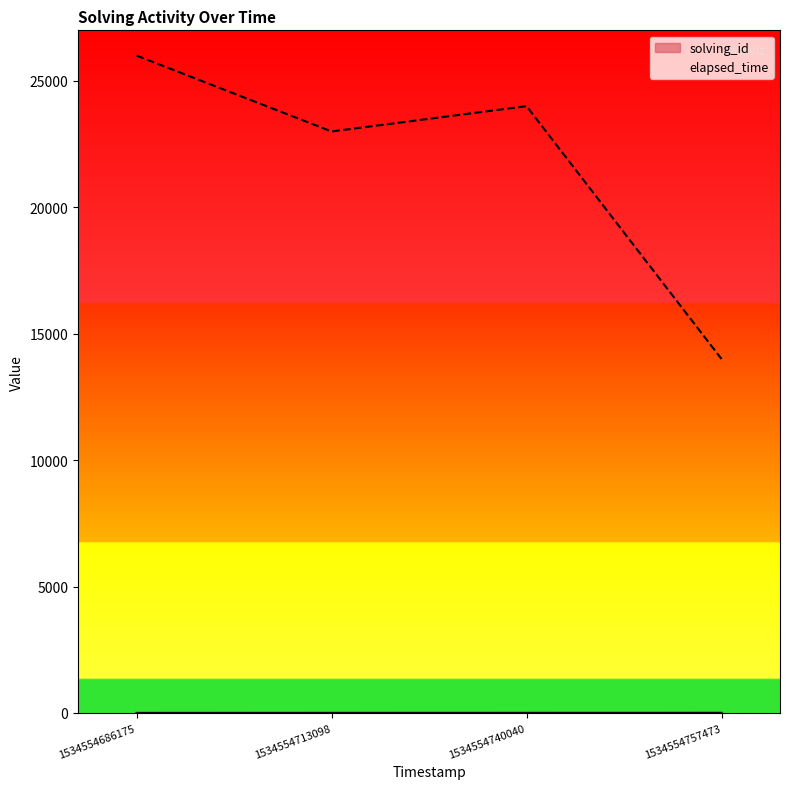

What is the spread (max minus min) of values at 1534554713098?

22998